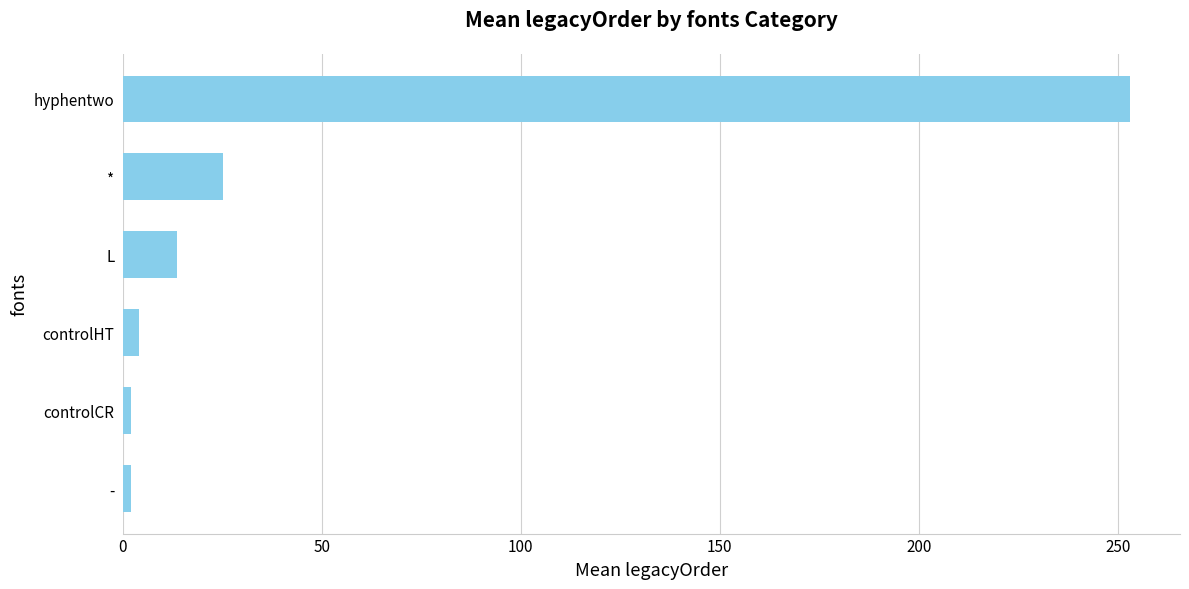

Reading bottom to top, transcribe all the data shown in this chart.

2.0	2.0	4.0	13.8	25.2	253.0